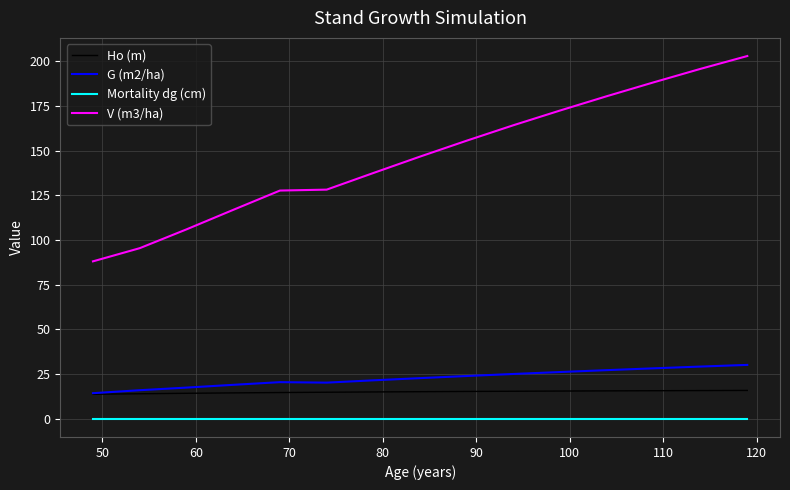

True or false: V (m3/ha) and Mortality dg (cm) intersect in this chart.

False